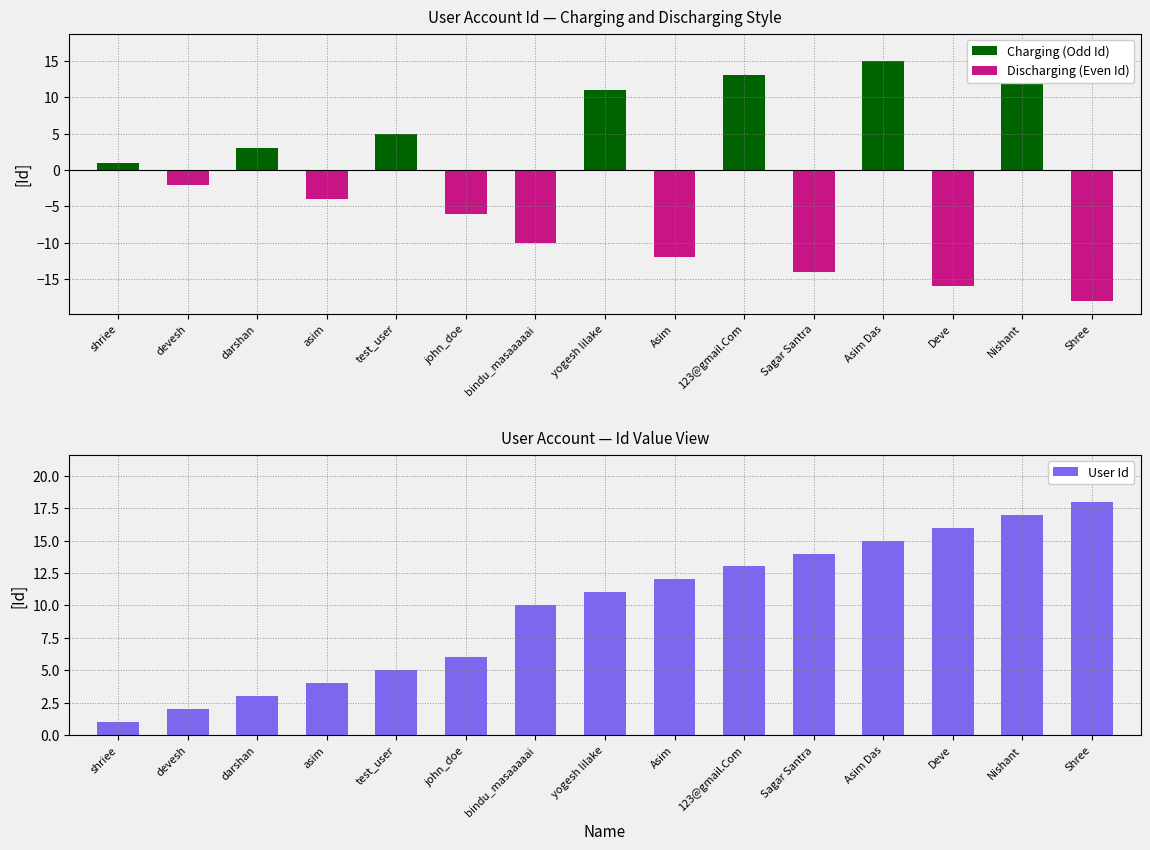

Rank the categories by Discharging (Even Id) value from highest to lowest.

shriee, darshan, test_user, yogesh lilake, 123@gmail.Com, Asim Das, Nishant, devesh, asim, john_doe, bindu_masaaaaai, Asim, Sagar Santra, Deve, Shree